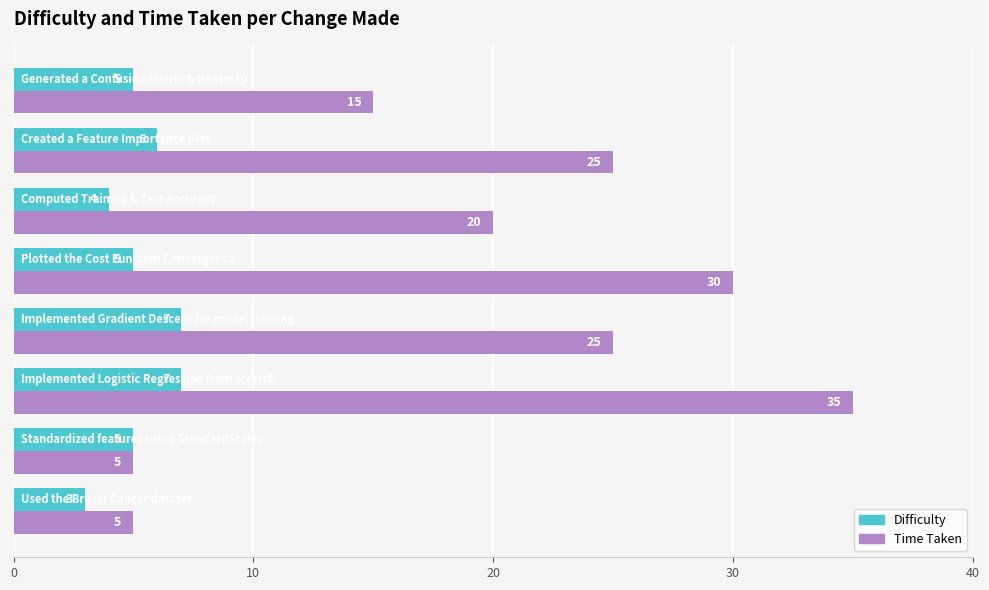

What is the lowest value of the Difficulty series?

3